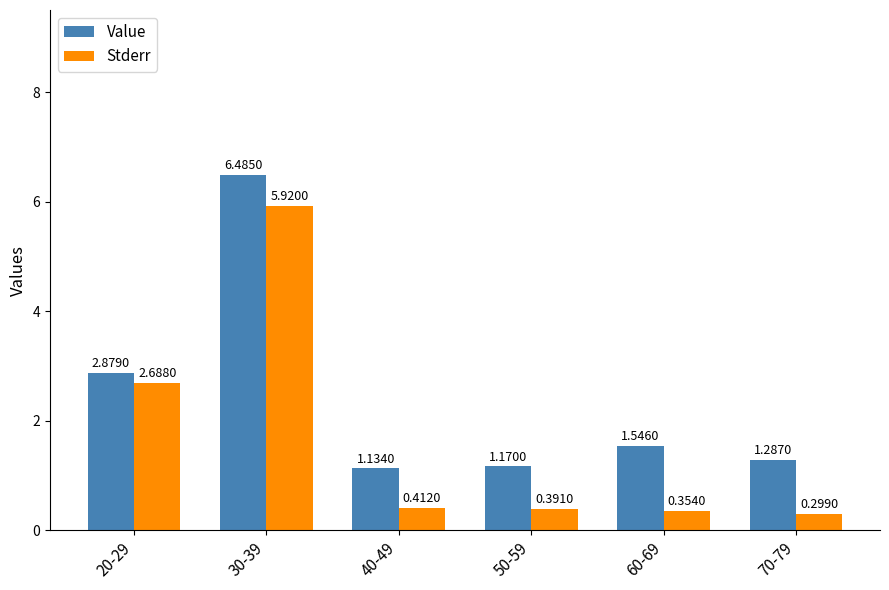

Which series changed the most between 20-29 and 70-79?

Stderr